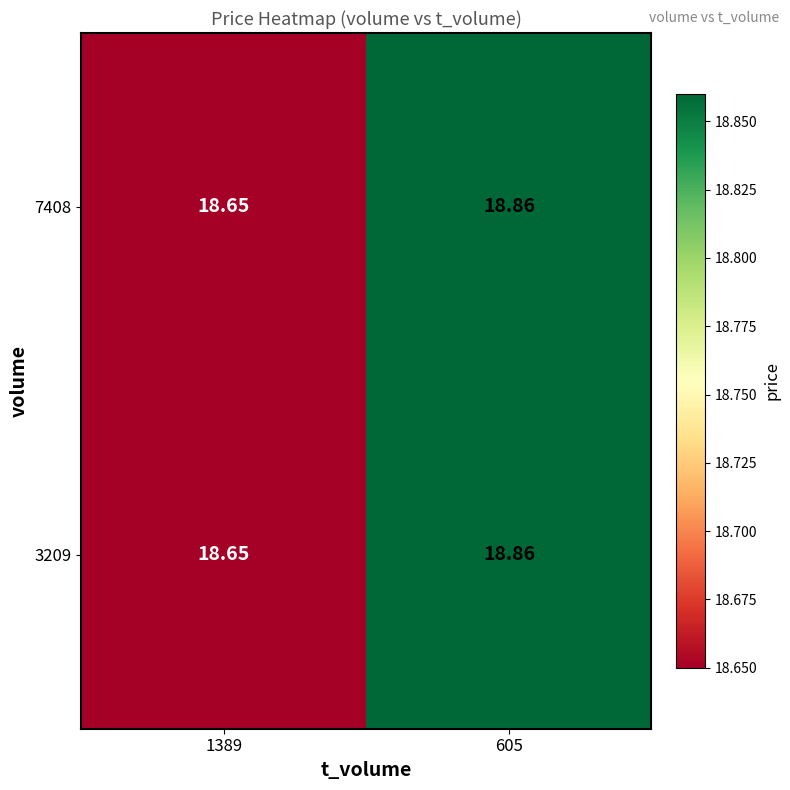

Is the value of 7408 at 605 greater than the value of 3209 at 1389?

Yes